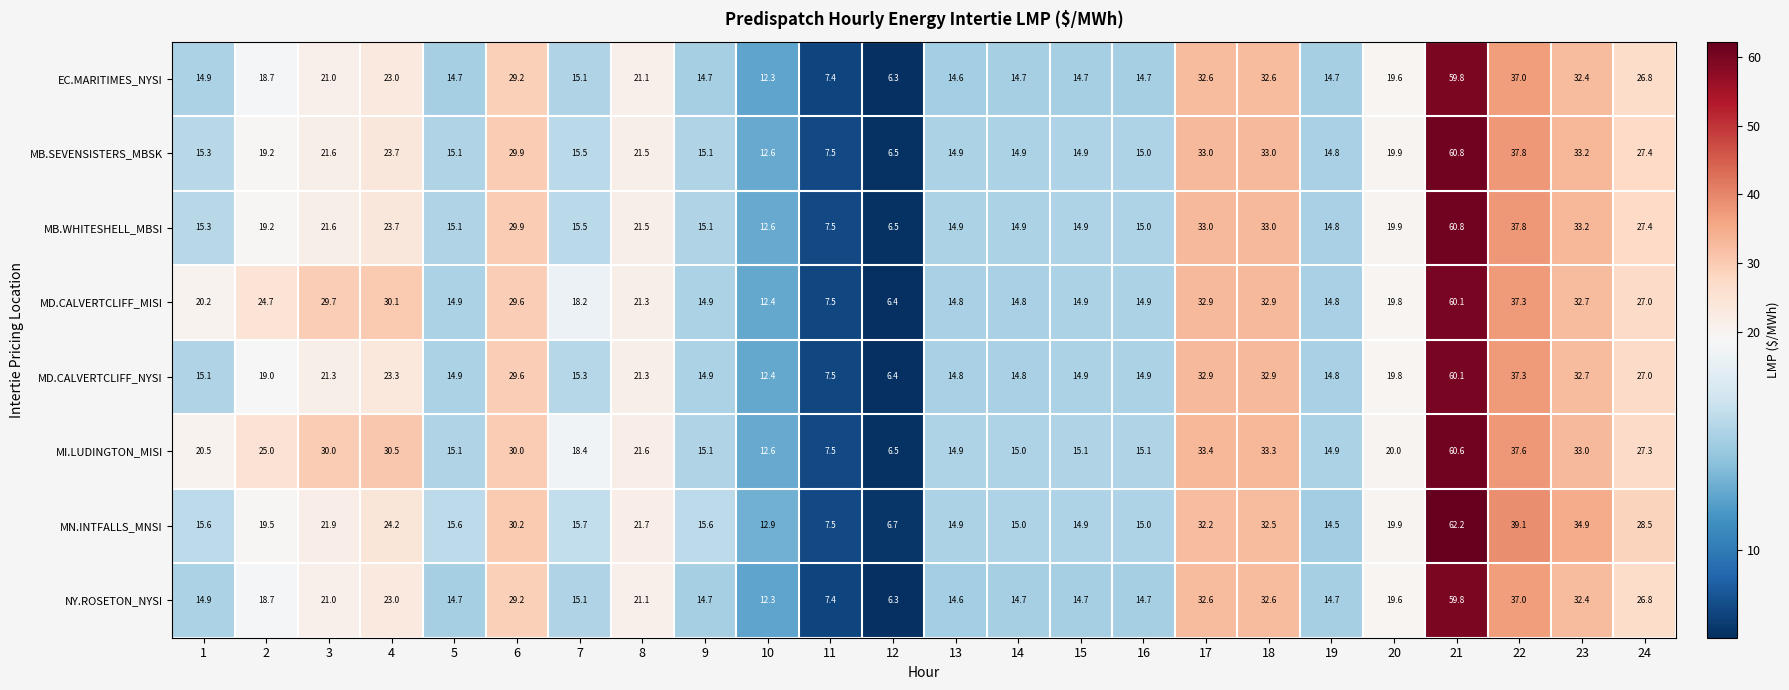

How many series are shown in this chart?

8